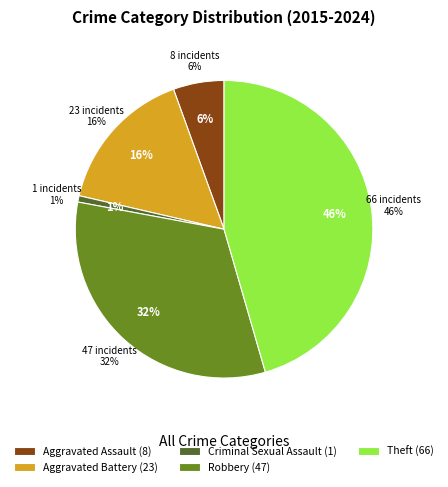

Rank the categories by value from lowest to highest.

Criminal Sexual Assault, Aggravated Assault, Aggravated Battery, Robbery, Theft